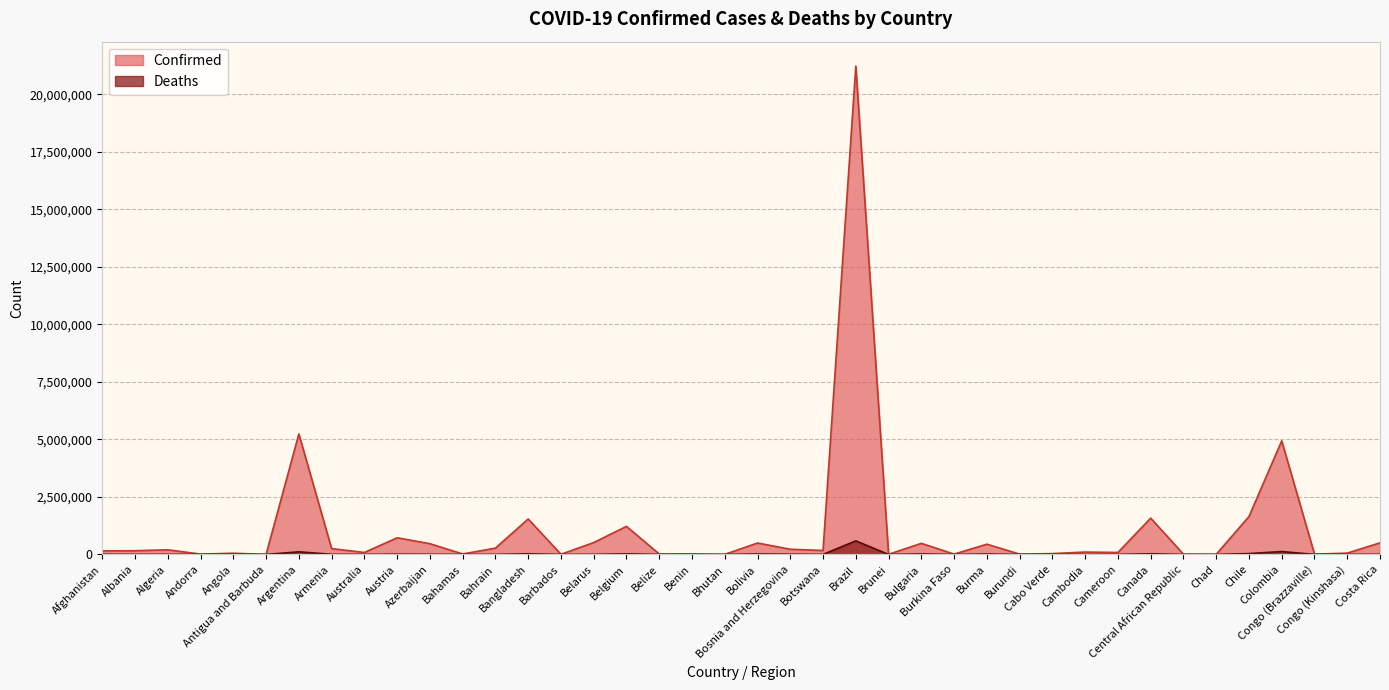

True or false: Deaths and Confirmed intersect in this chart.

False